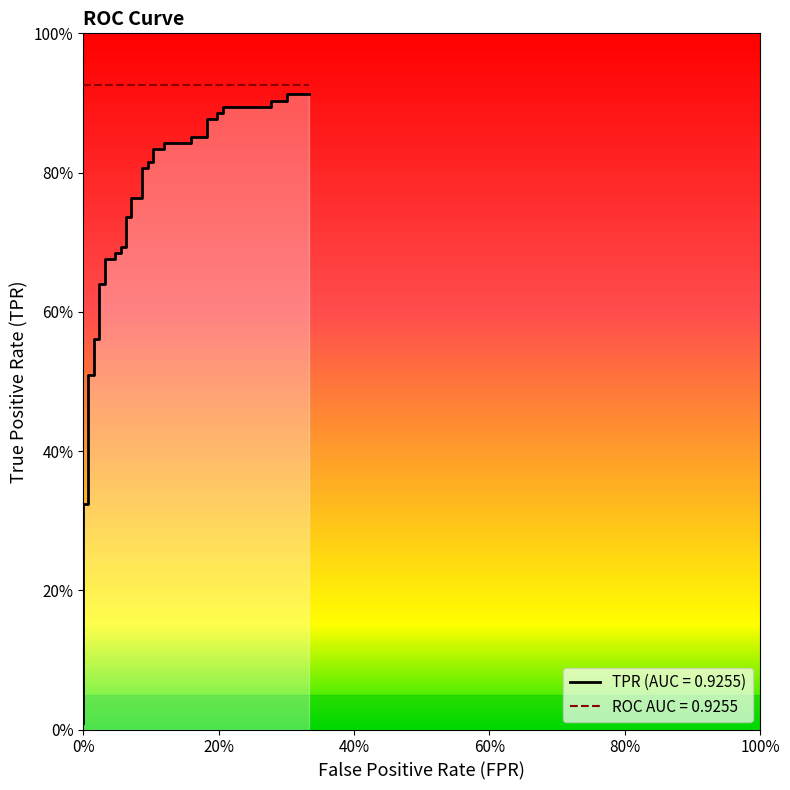

Is this an area chart (filled region under the line)?

No